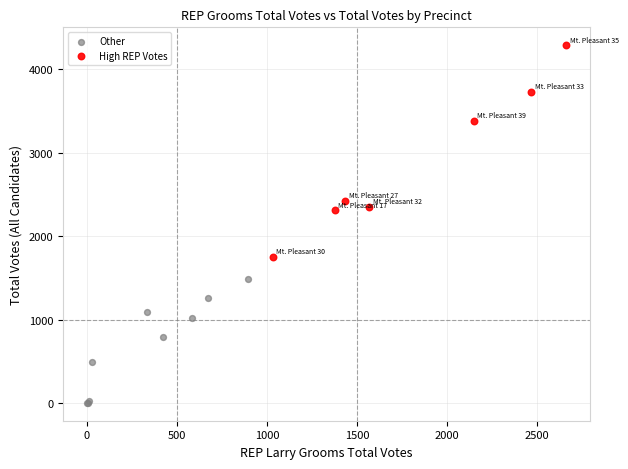

Which series has the widest spread of Y values?

High REP Votes